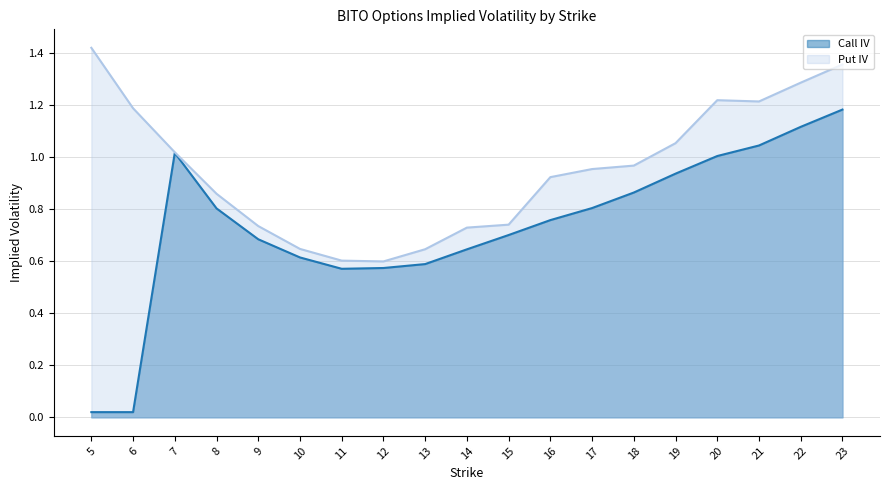

How many interior local valleys does the Put IV series have?

2